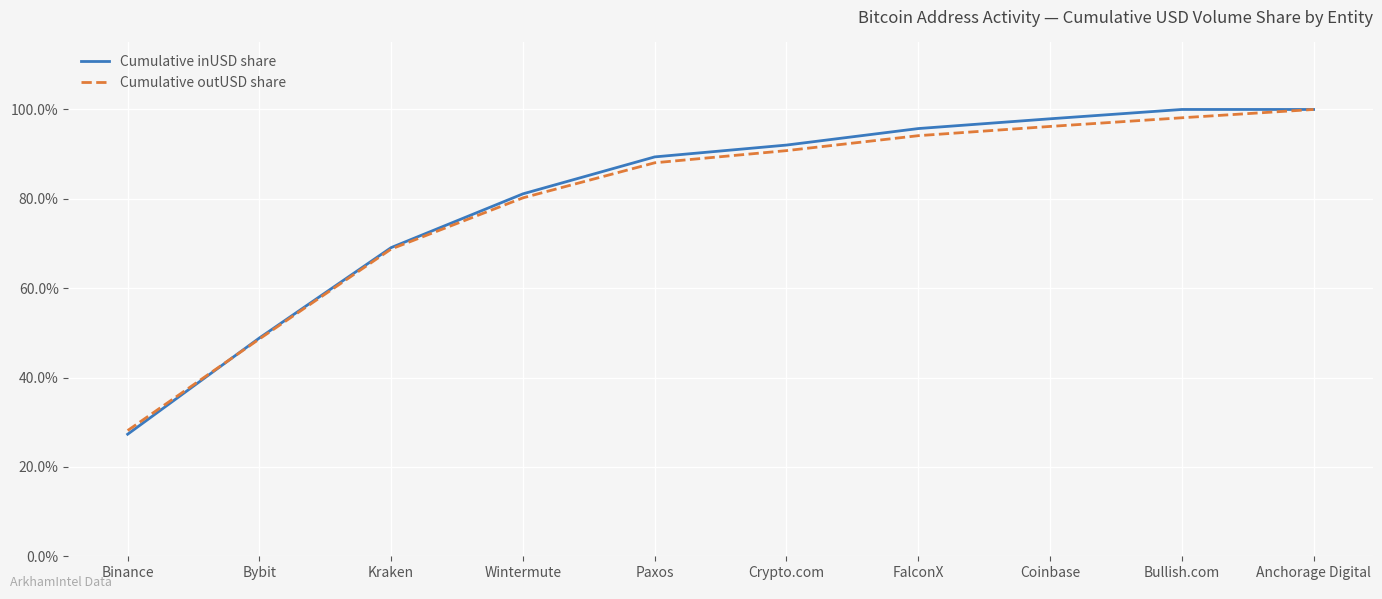

Which series changed the most between Bybit and Bullish.com?

Cumulative inUSD share